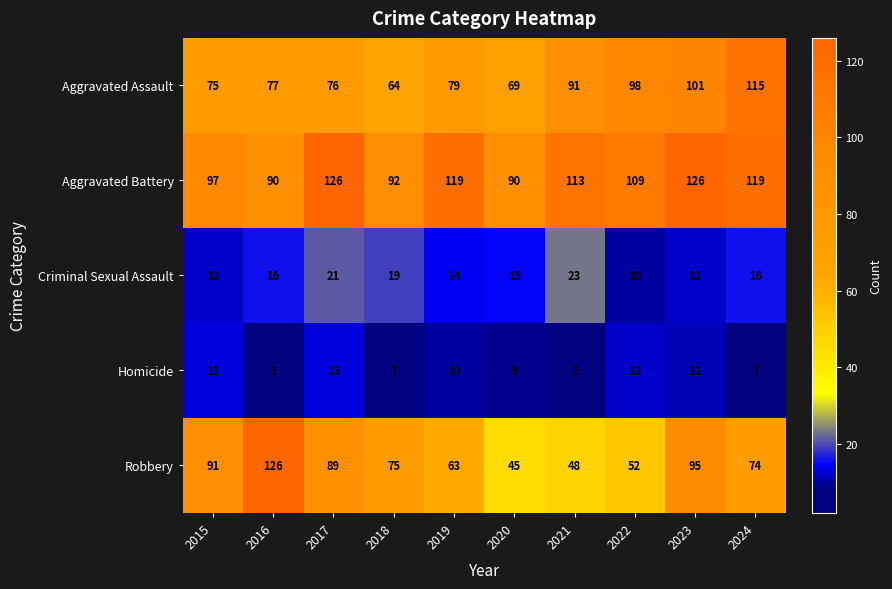

Which category has the lowest value in the Robbery series?

2020